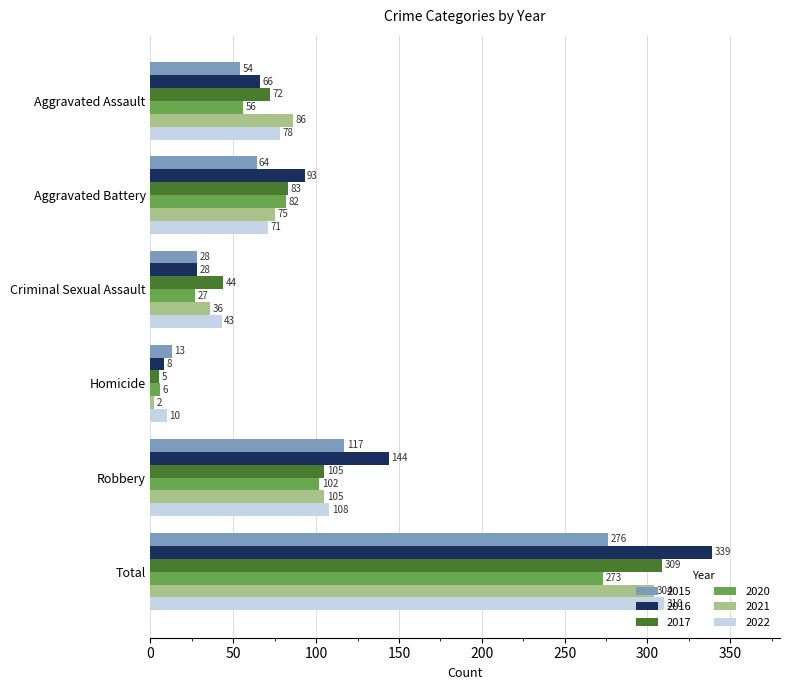

What is the difference between the 2016 values at Robbery and Homicide?

136